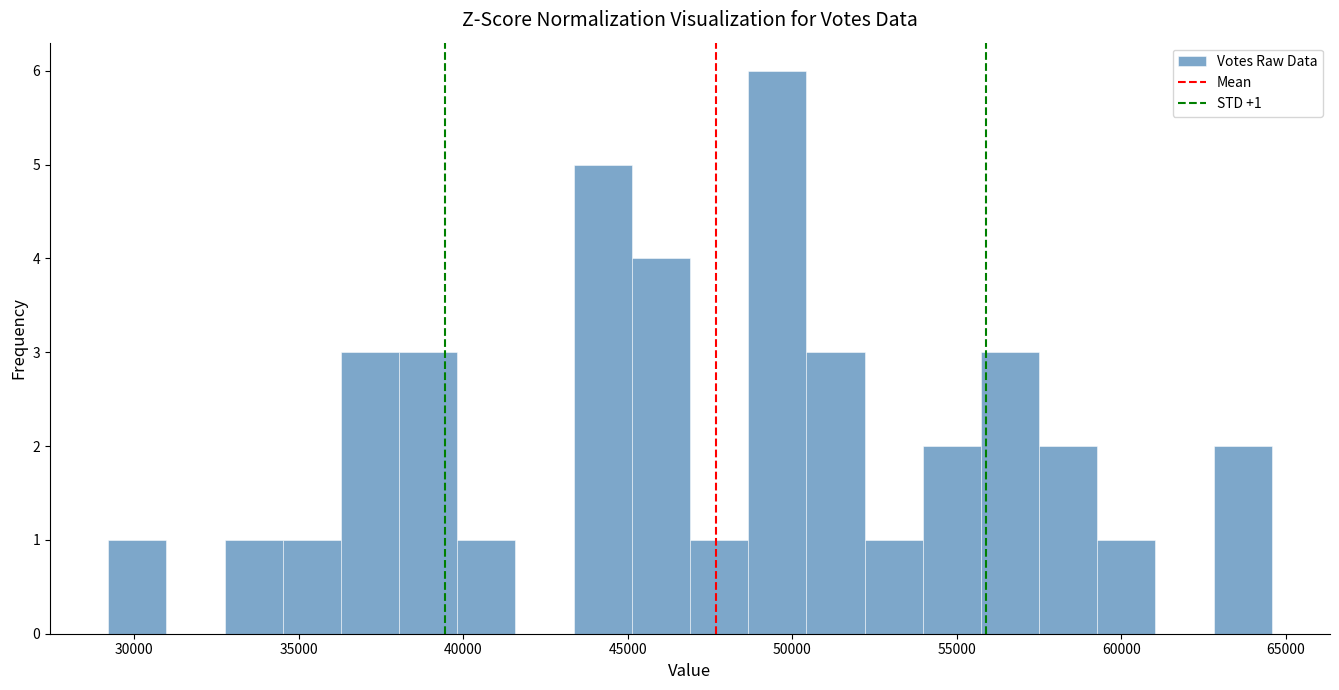

Around what value on the x-axis is the tallest bar? Give the approximate position of its centre, as read against the axis.

49500